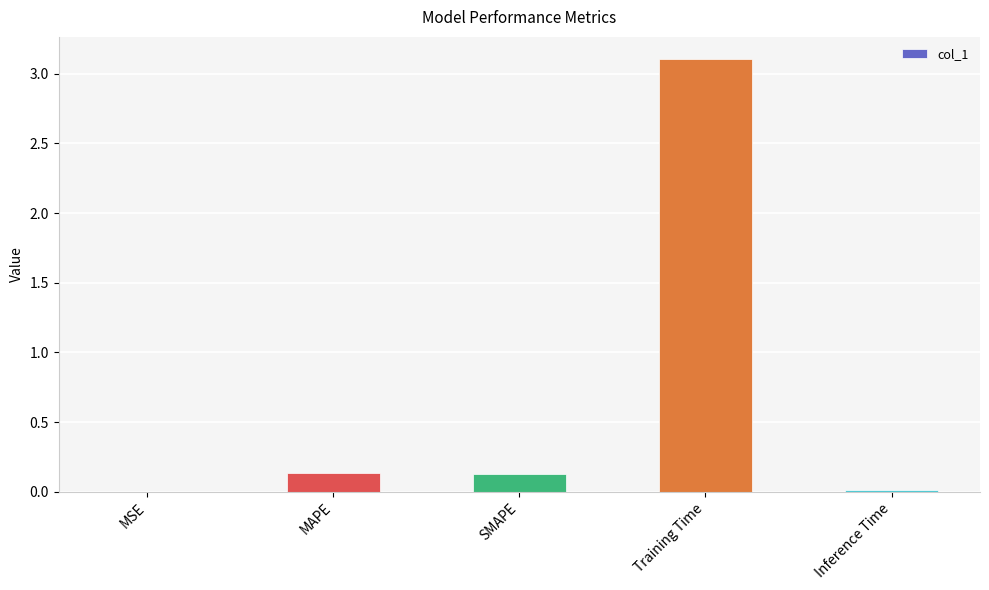

What value does the data have at Training Time?

3.1